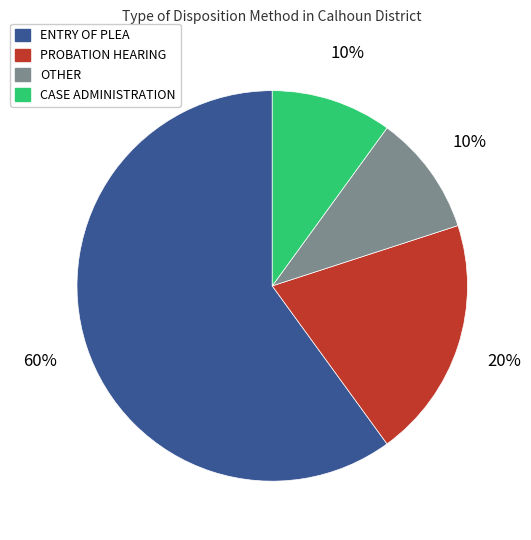

Is it true that PROBATION HEARING is 15% of the pie?

False